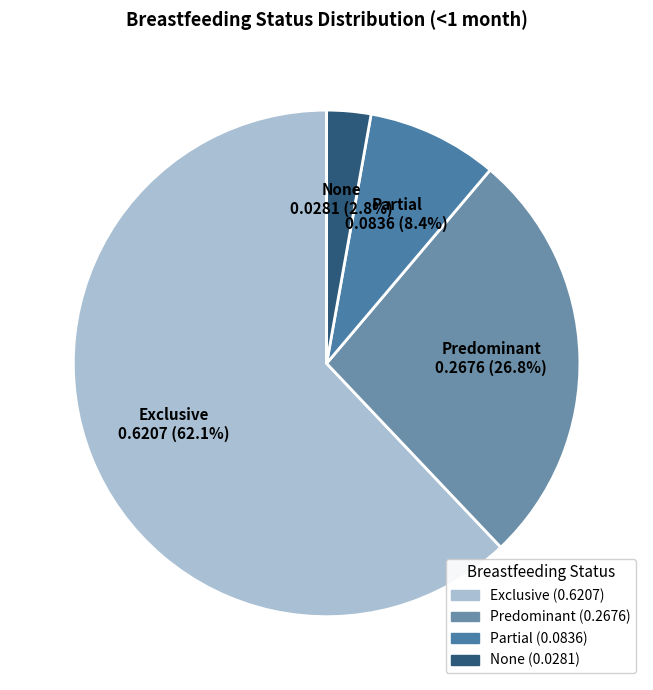

Is the sum of Predominant and None greater than half?

No